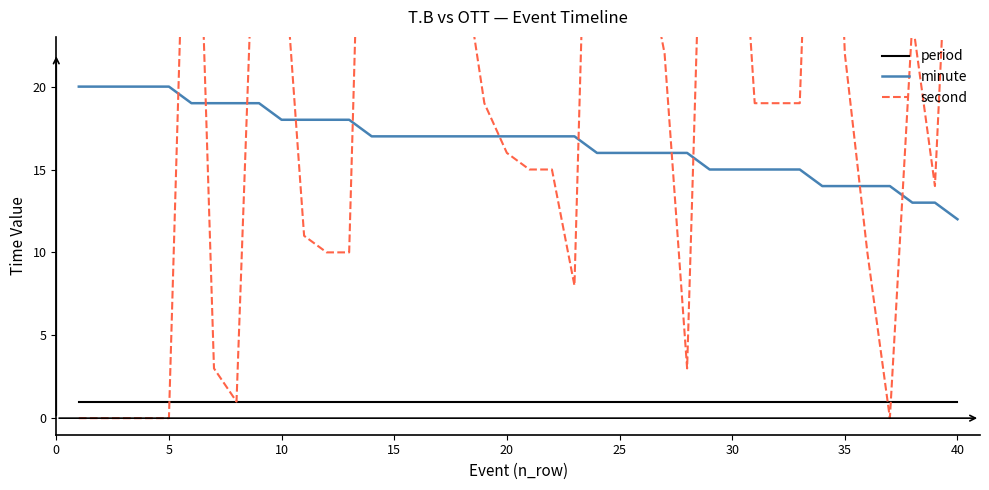

The period series shows 1 at 25. True or false?

True